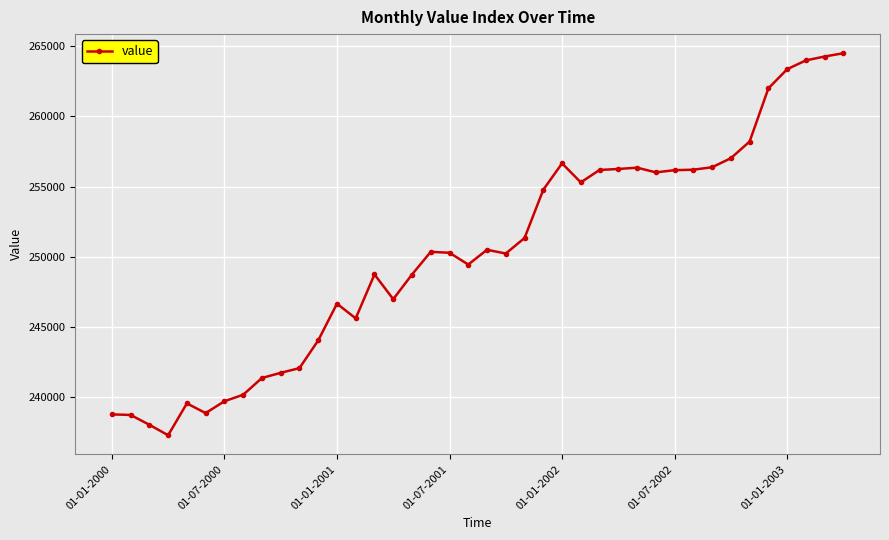

True or false: the data has more than 2 interior local peaks.

True